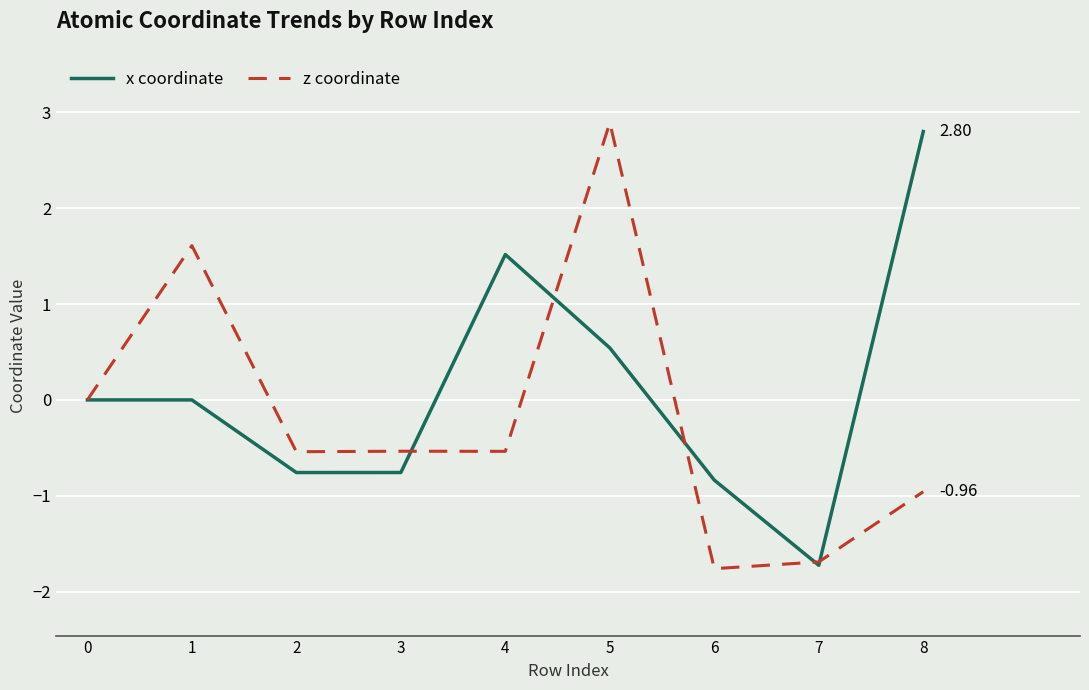

Is it true that z coordinate equals -1.8 at 6?

True